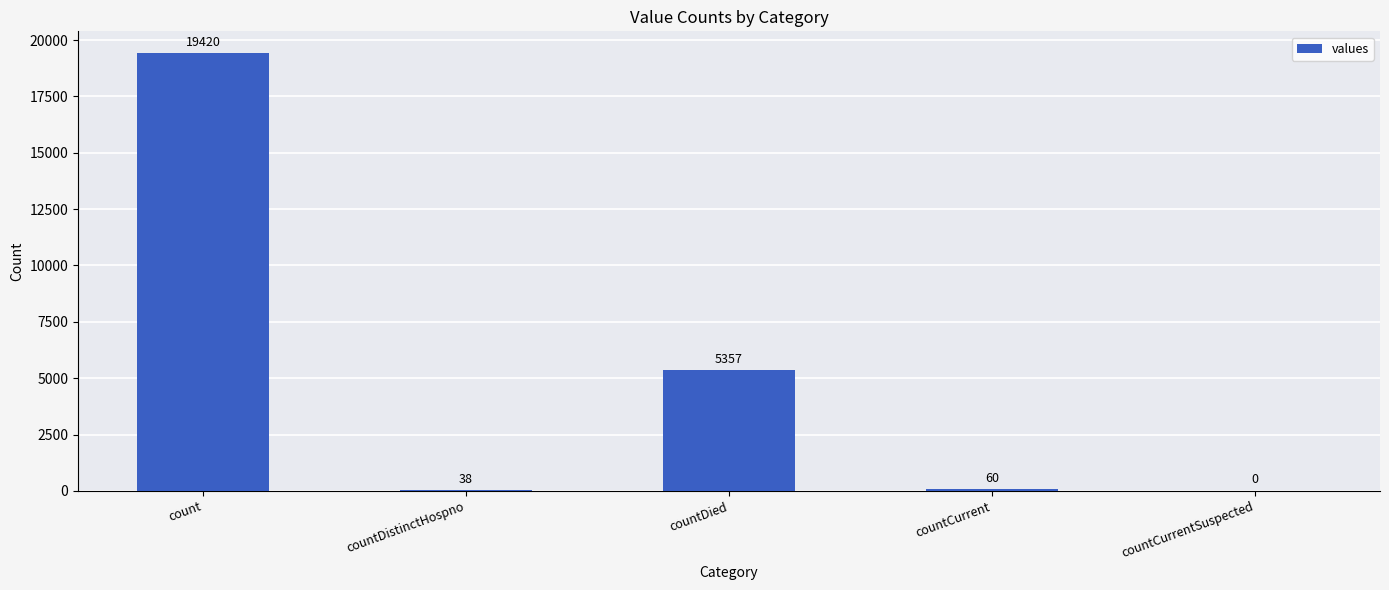

The chart shows a value of 60 at countCurrent. True or false?

True